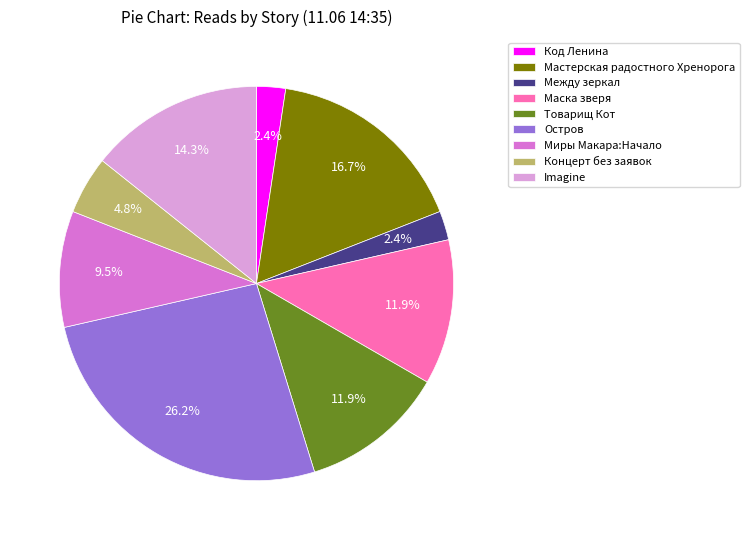

Combined, do Imagine and Товарищ Кот account for over 50%?

No